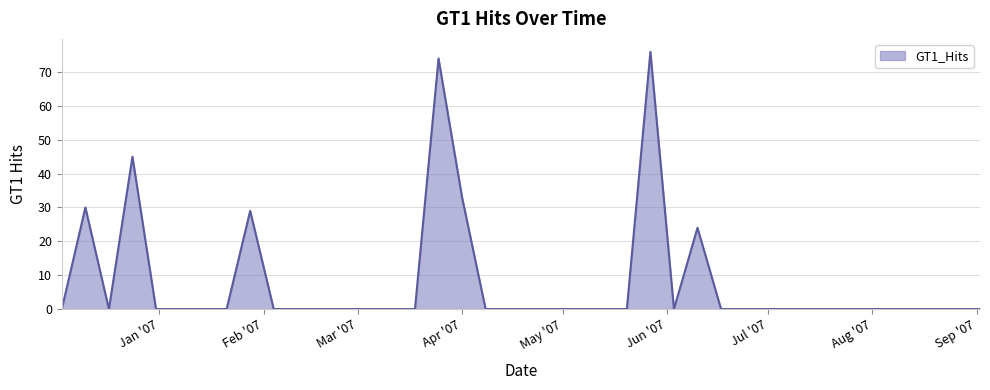

What is the difference between the maximum and minimum values?

76